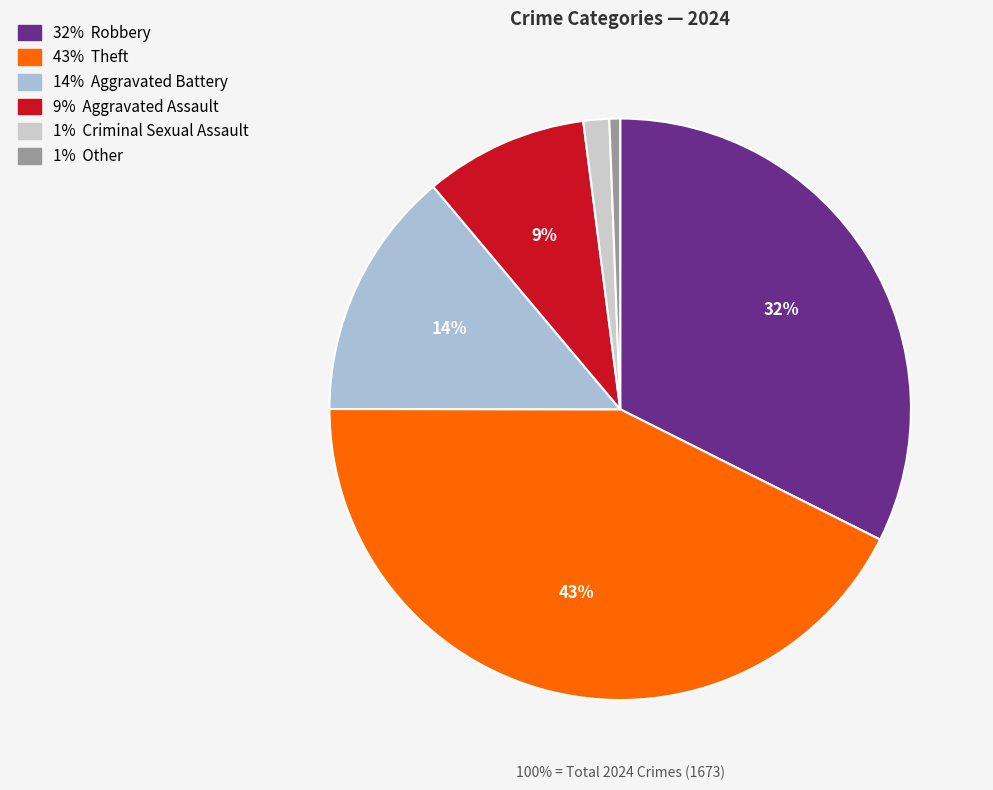

Which slice is the largest?

Theft